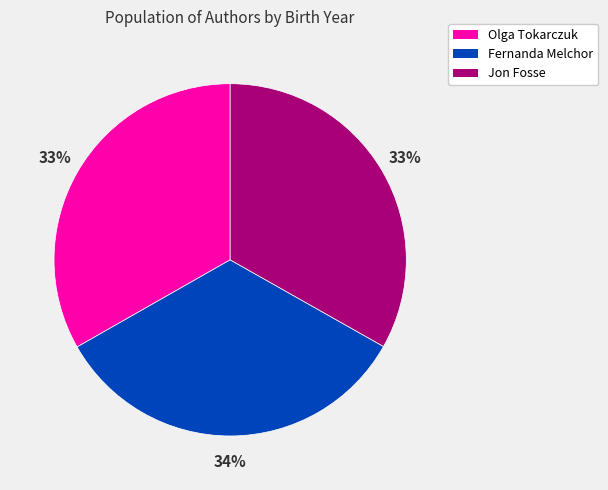

Does Fernanda Melchor represent more than half of the total?

No